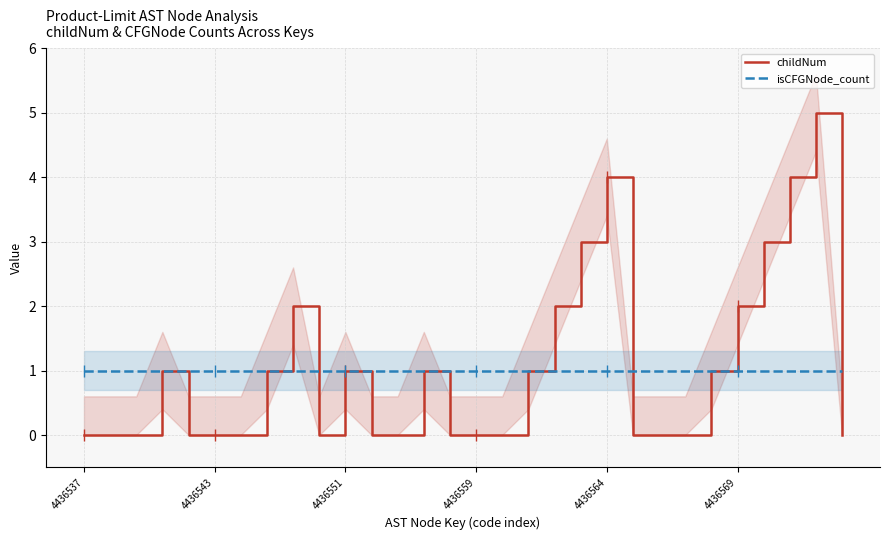

What is the maximum value for childNum?

5